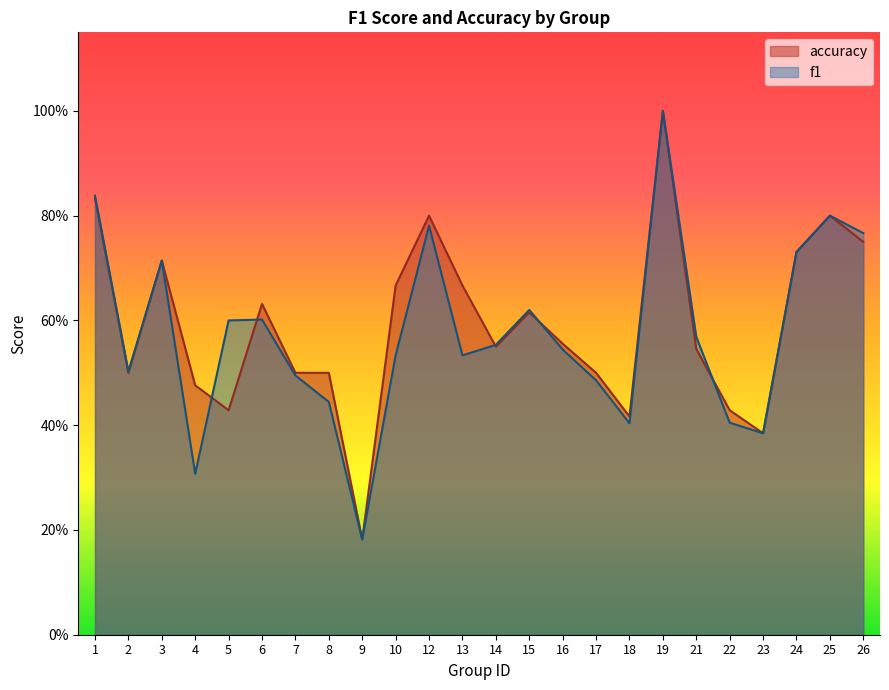

The value of f1 at 5 is 0.9. True or false?

False